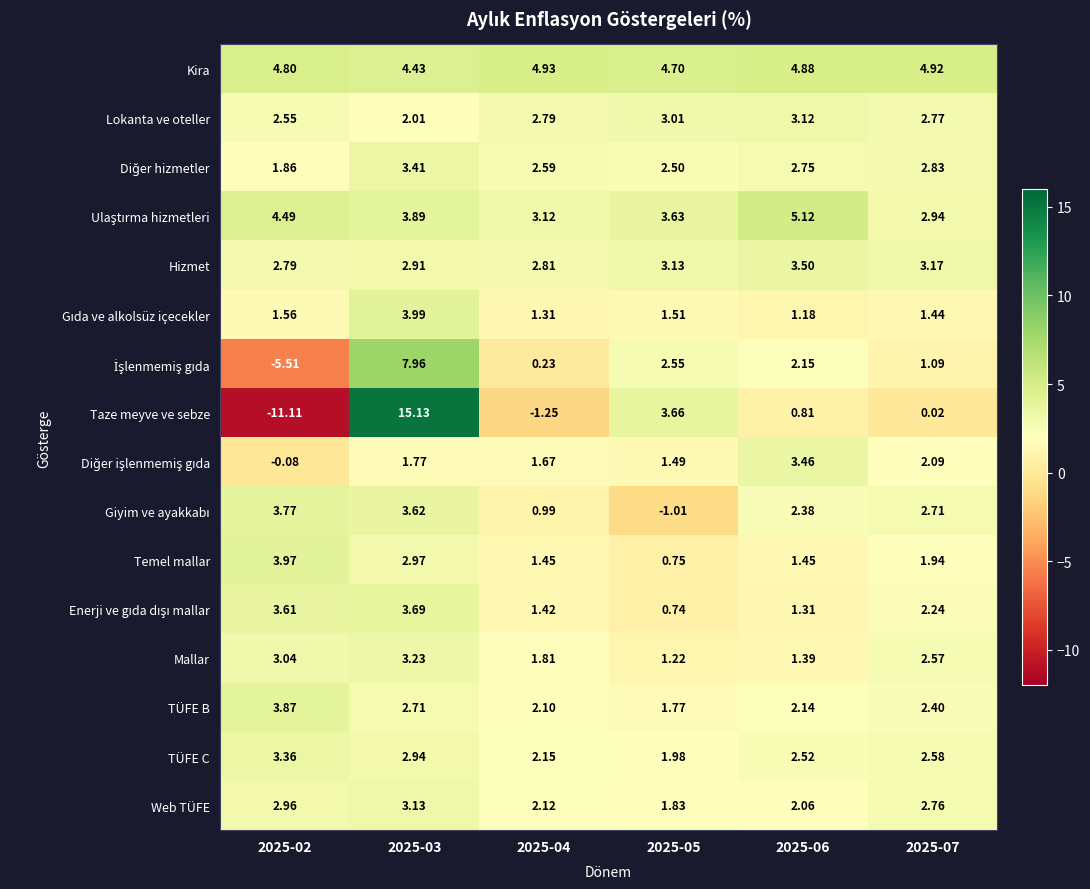

Is the value of Taze meyve ve sebze at 2025-05 greater than the value of Web TÜFE at 2025-06?

Yes